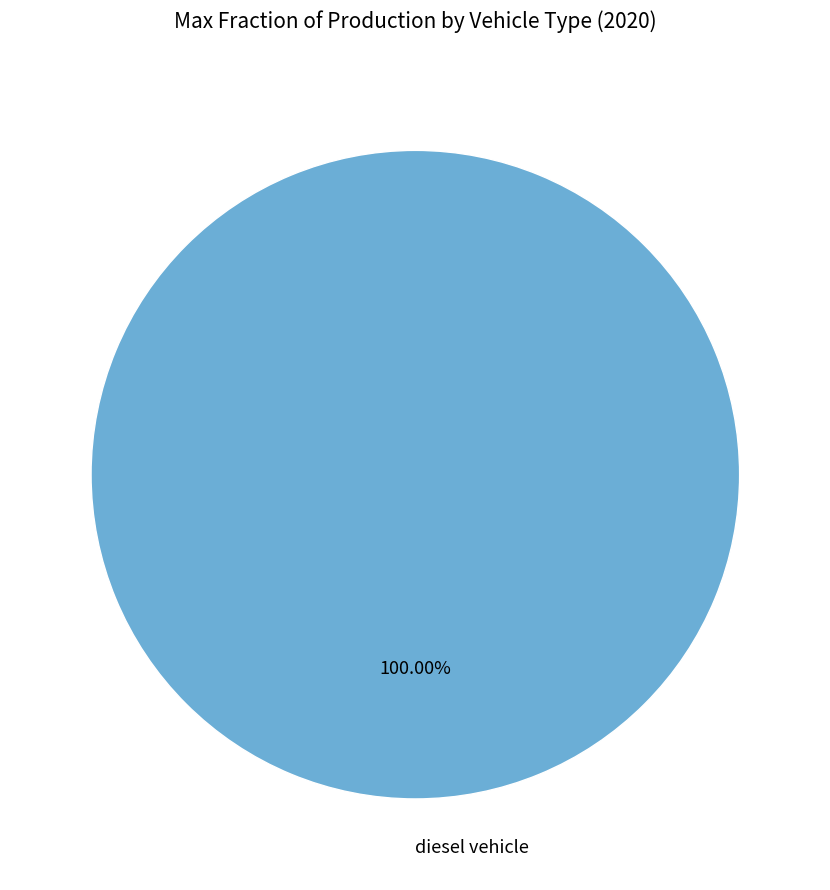

Which slice represents more than half of the pie?

diesel vehicle